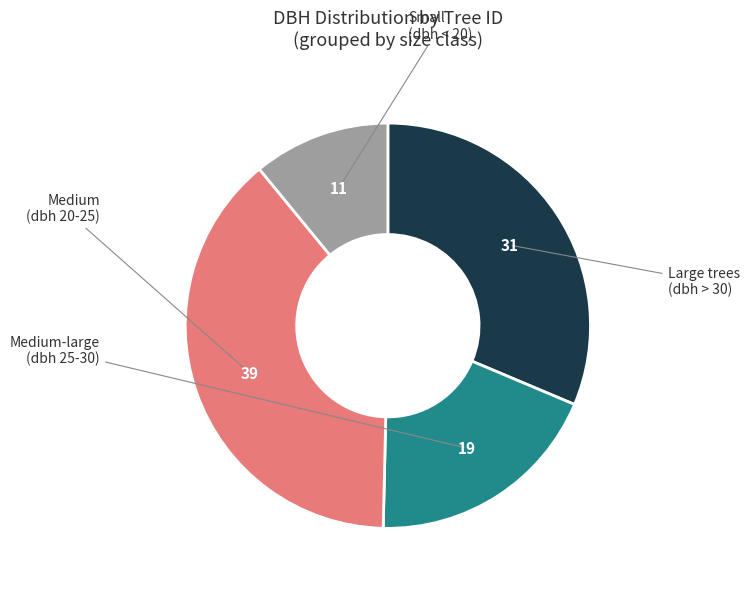

Does any single category account for the majority?

No